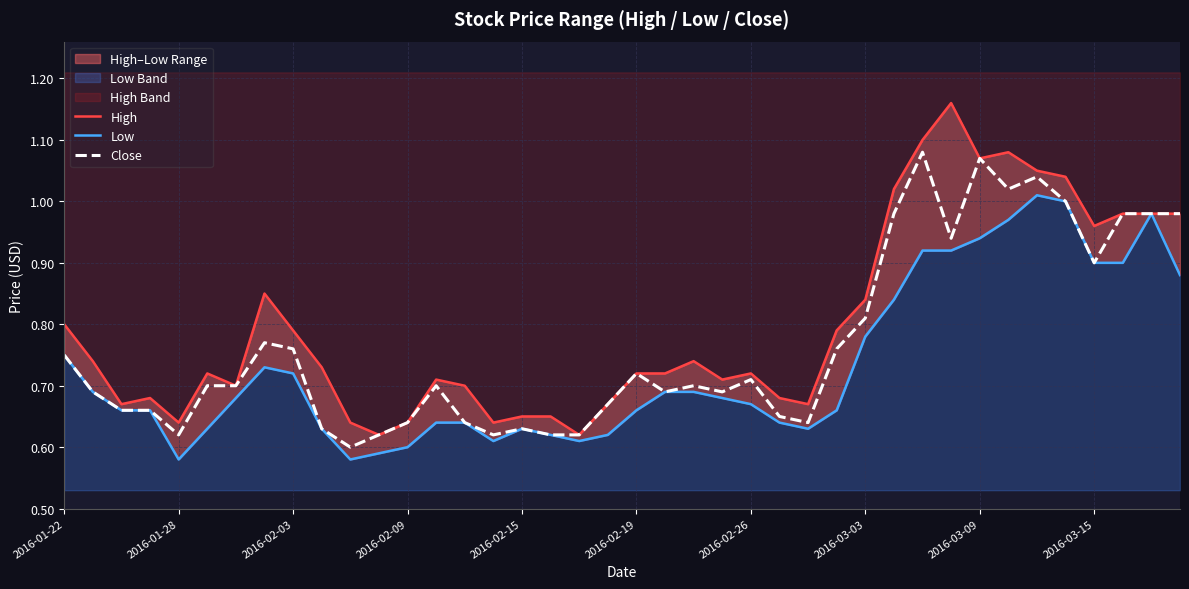

At 2016-02-15, list the series in order from largest to smallest.

High, Low, Close